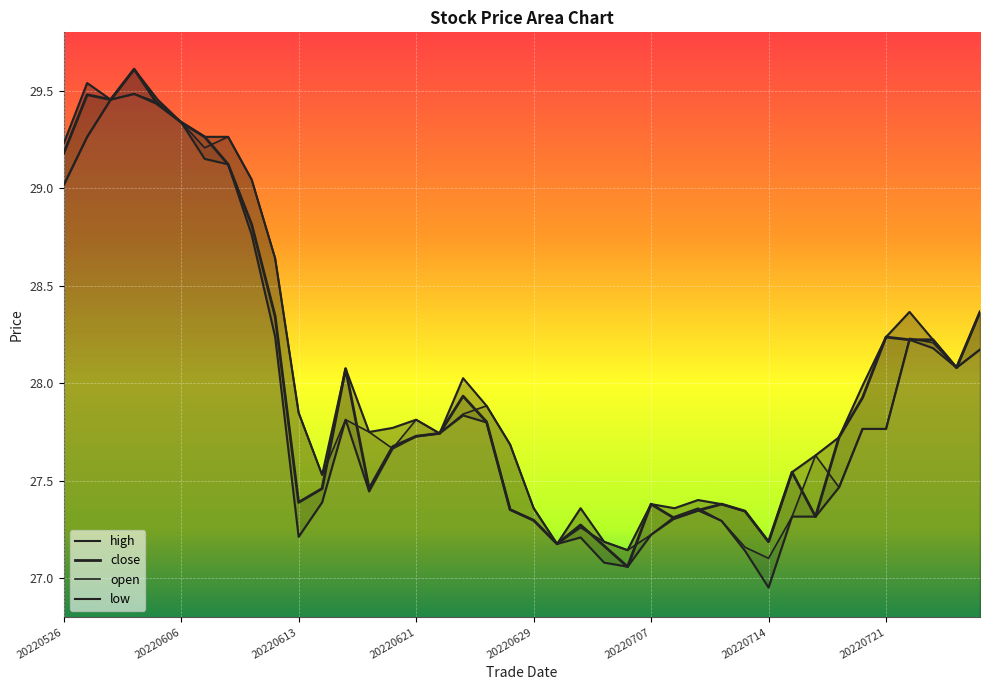

What is the maximum value for open?

29.5